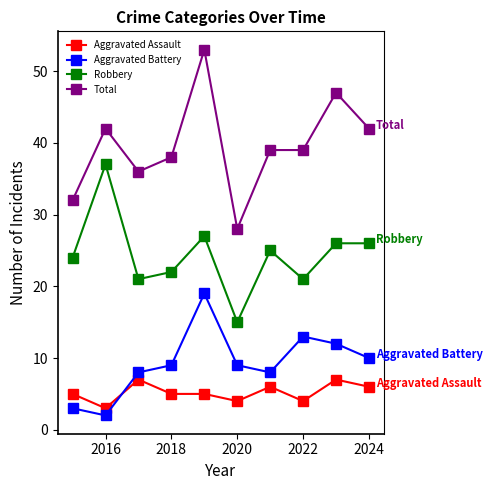

Does the chart display data point markers on the line(s)?

Yes